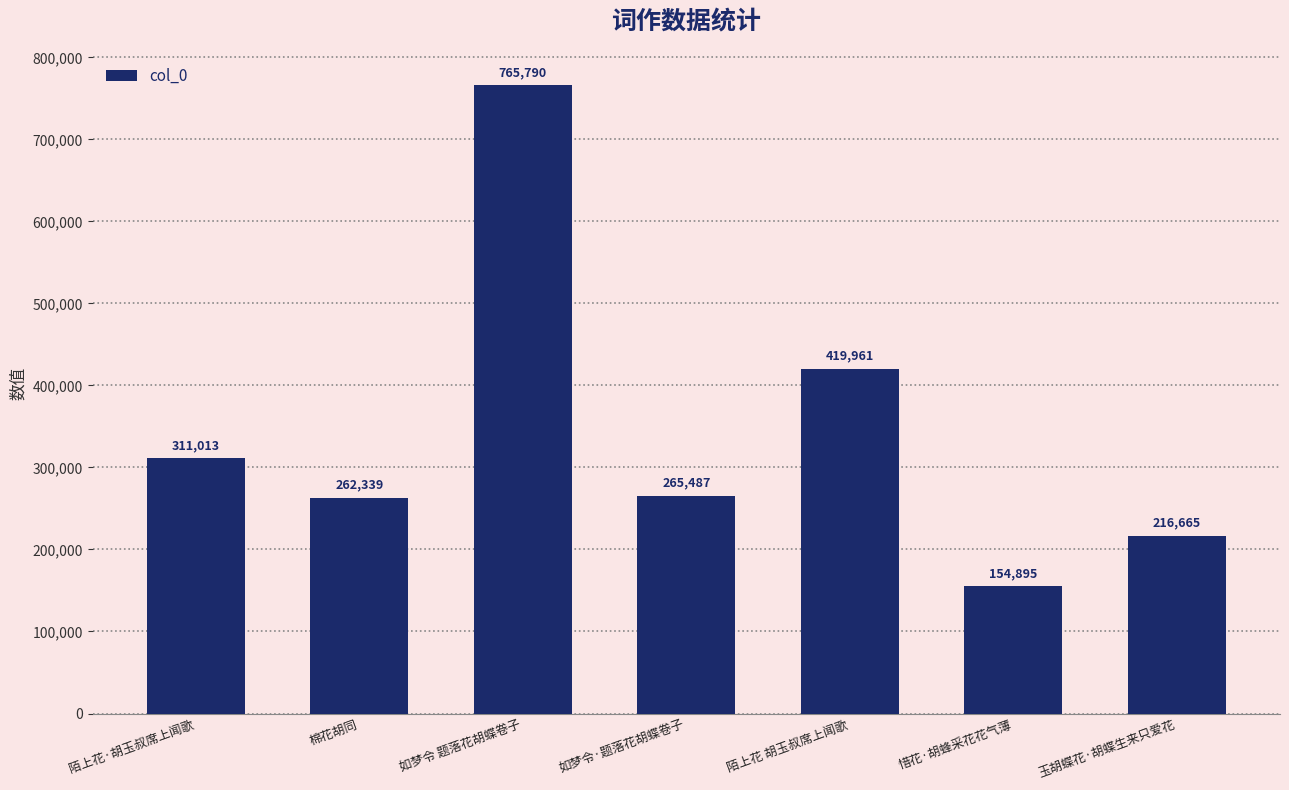

What is the difference between the values at 如梦令 题落花胡蝶卷子 and 如梦令·题落花胡蝶卷子?

500303